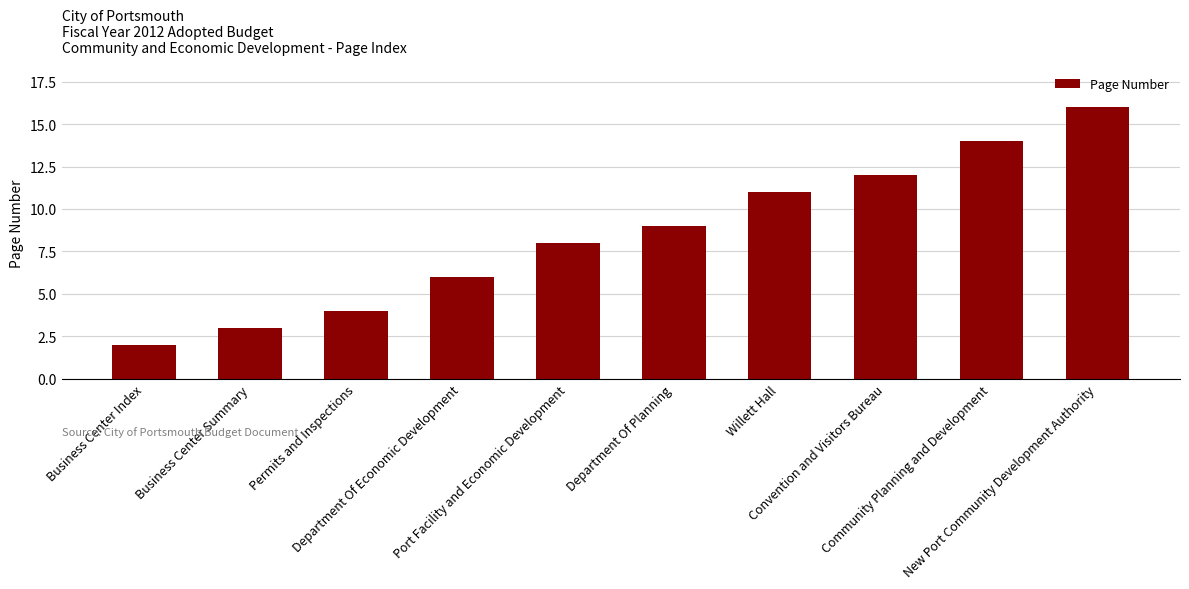

What is the change in value from Business Center Summary to Department Of Economic Development?

+3